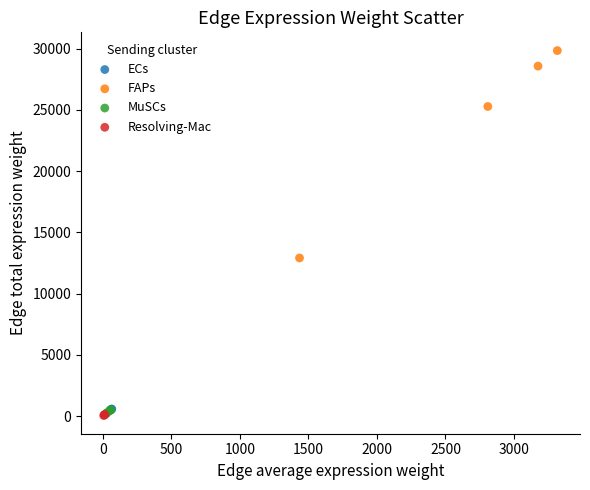

Which series has the widest spread of Y values?

FAPs